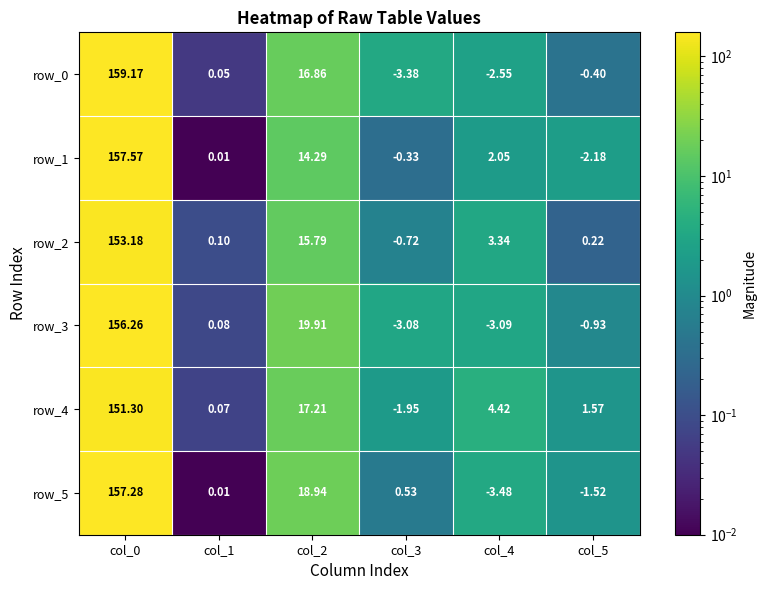

Which series changed the most between col_2 and col_5?

row_3